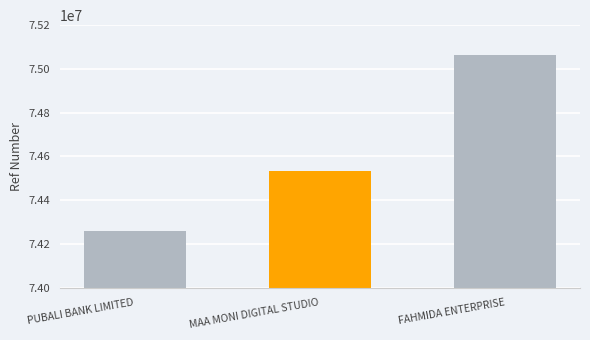

What is the difference between the maximum and second lowest values?

527378